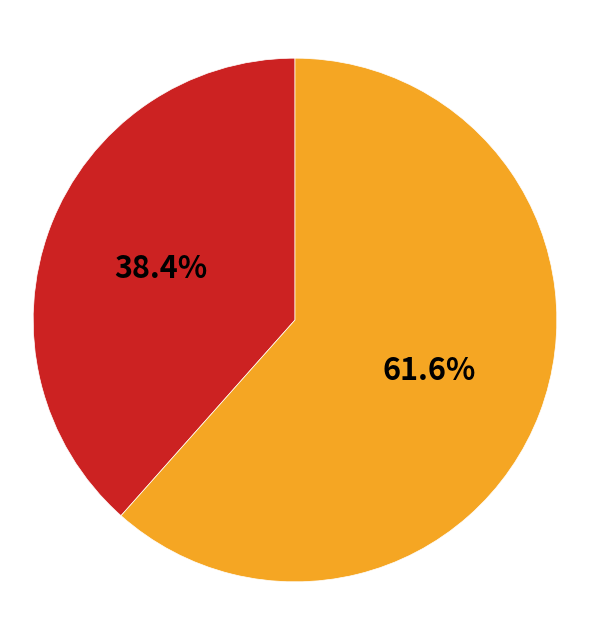

Is there any slice that represents more than half of the pie?

Yes